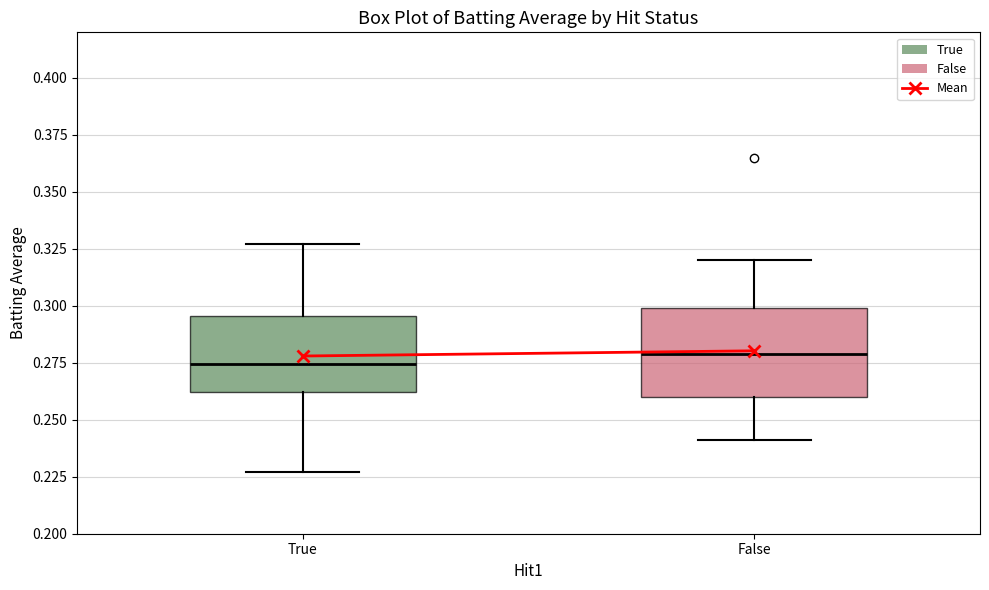

Reading left to right, transcribe this box plot: for each box, give where its median line is, the range the box spans, and where its two whiskers end, as read against the y-axis. The values are not printed on the chart, so give them approximately, as read against the axis.

True: median 0.275, box 0.260 to 0.295, whiskers 0.225 to 0.325
False: median 0.280, box 0.260 to 0.300, whiskers 0.240 to 0.320